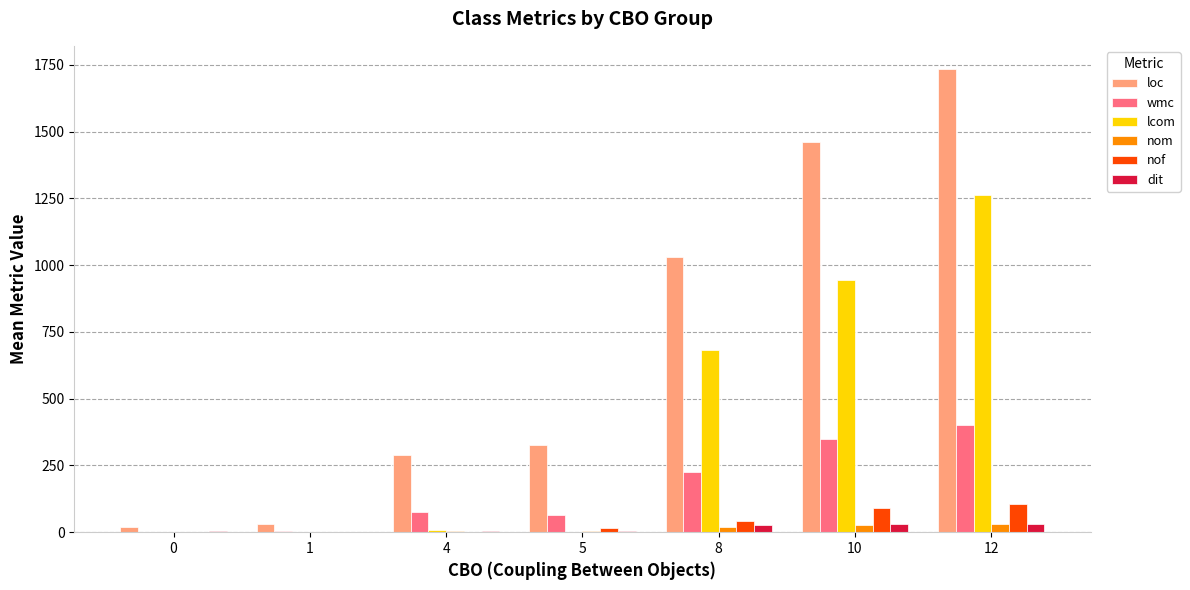

At which category is the sum across all series the highest?

12